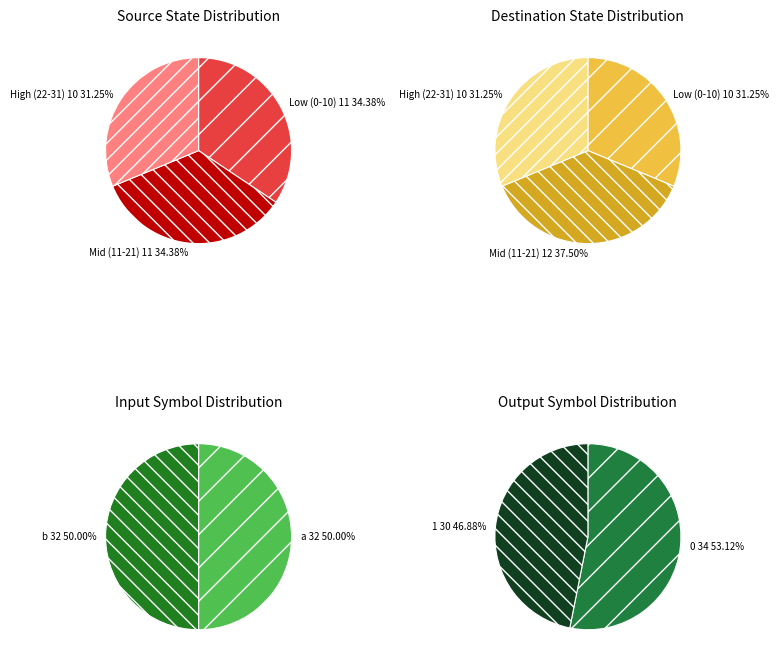

How many segments does this pie chart have?

3